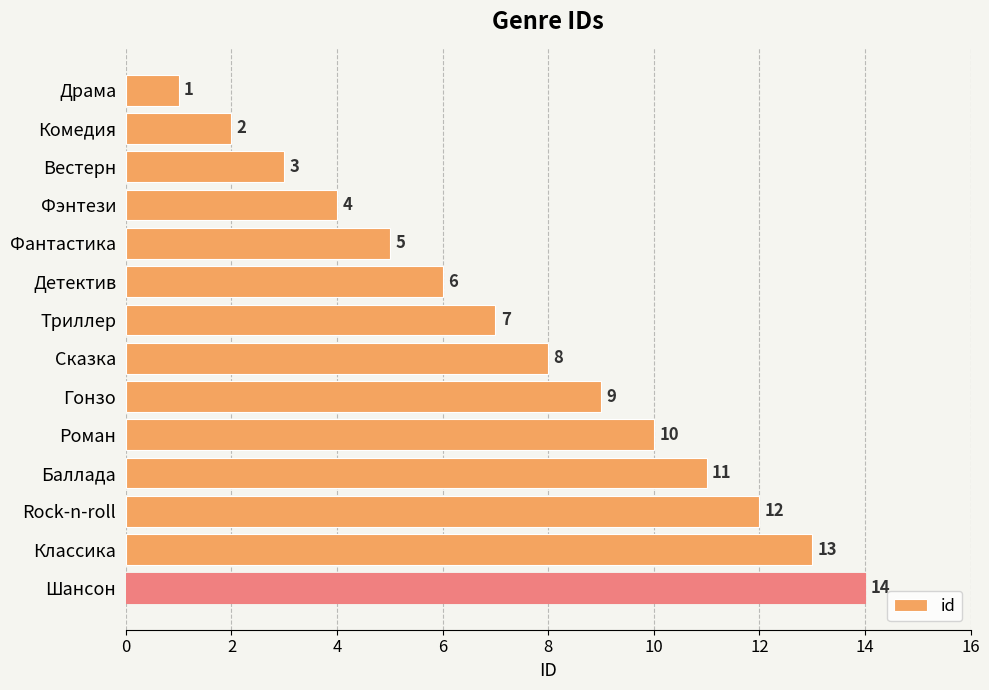

What is the change in value from Роман to Rock-n-roll?

+2